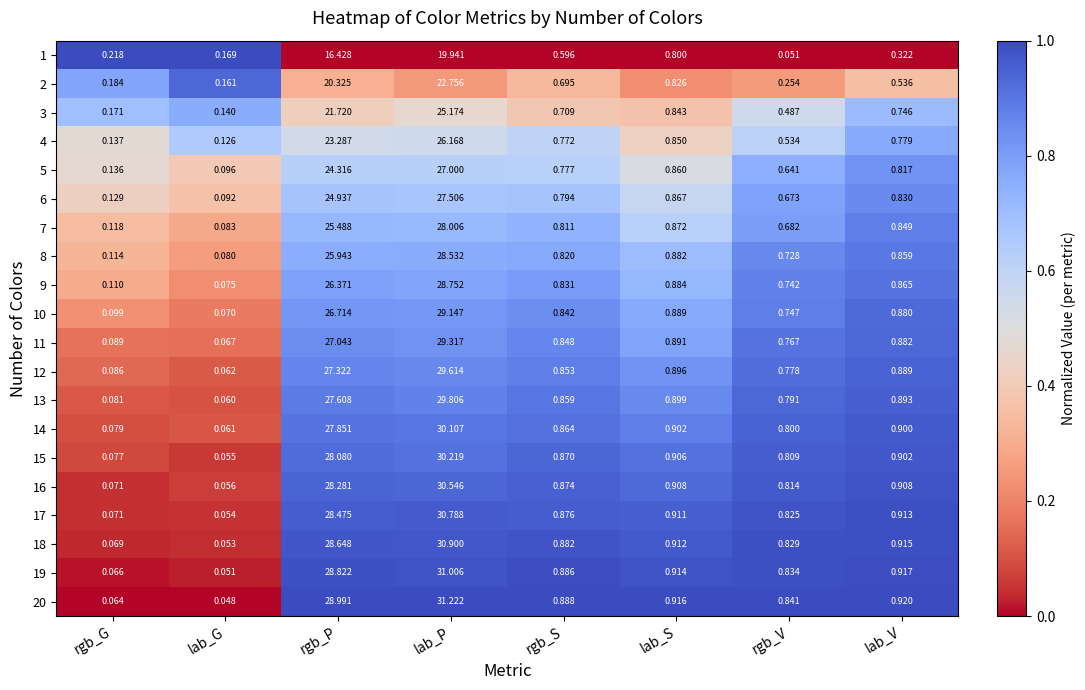

List the labels in order of 19 value, largest first.

lab_P, rgb_P, lab_V, lab_S, rgb_S, rgb_V, rgb_G, lab_G